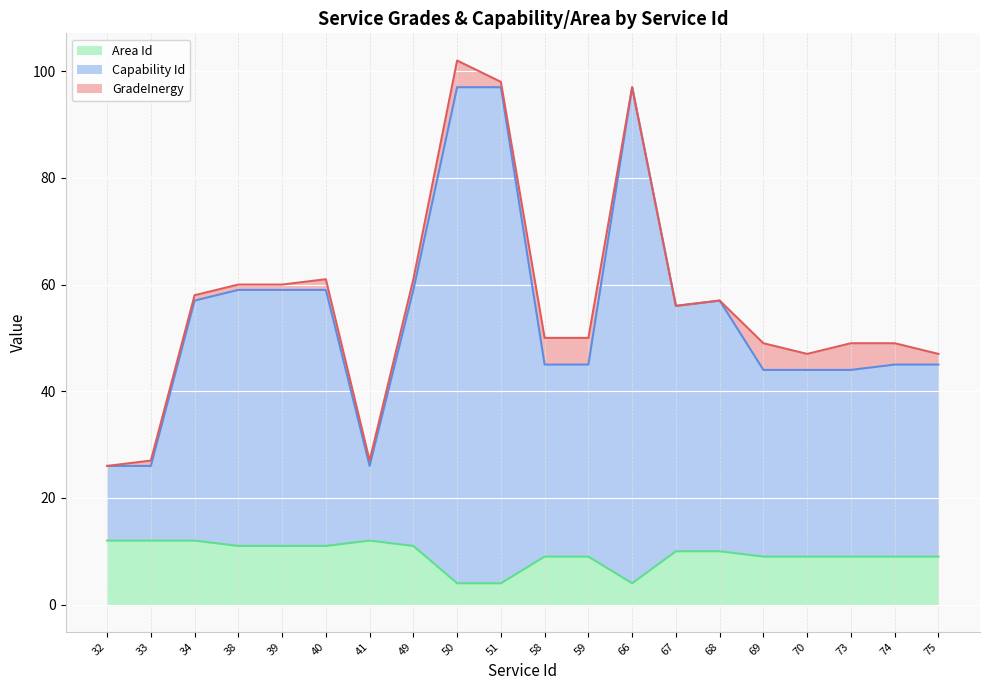

Which series has the largest range (max minus min)?

Capability Id